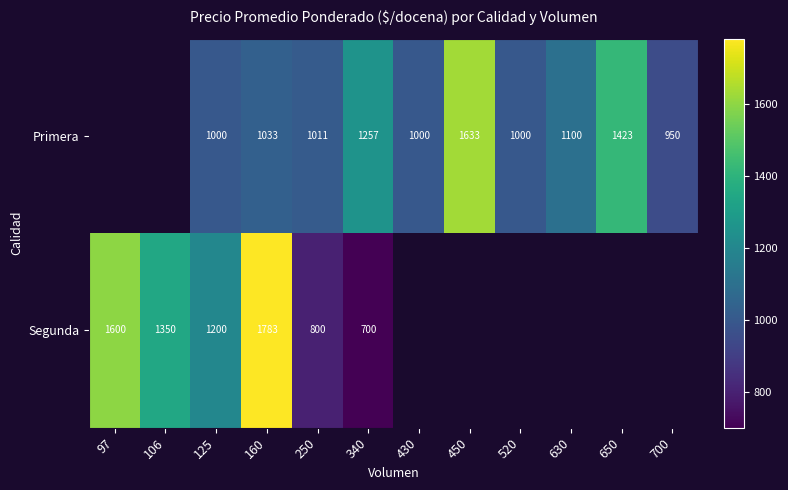

What is the minimum value shown in the chart?

700.0